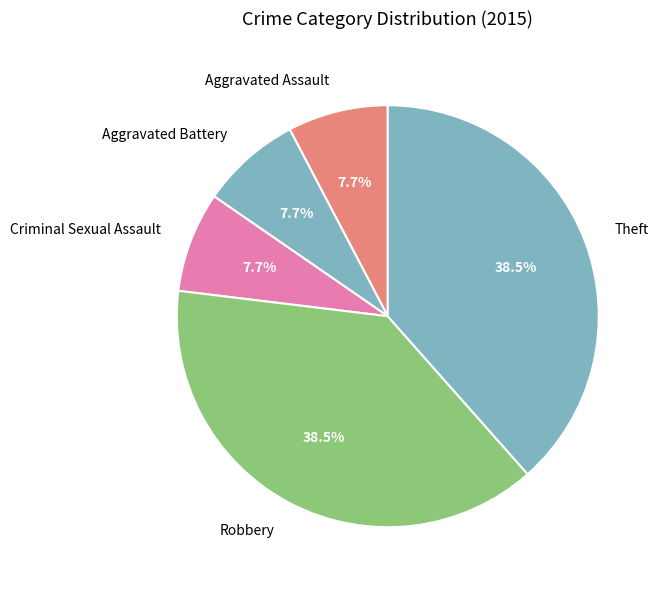

To the nearest percent, what is the difference between the largest and smallest slice percentages?

31%